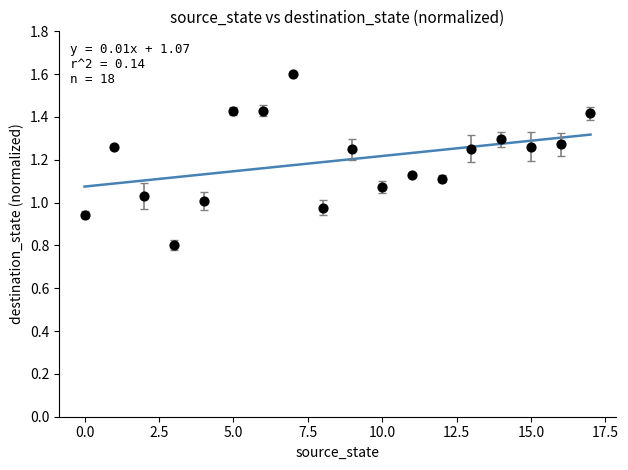

What is the range of Y values (max minus min)?

0.8